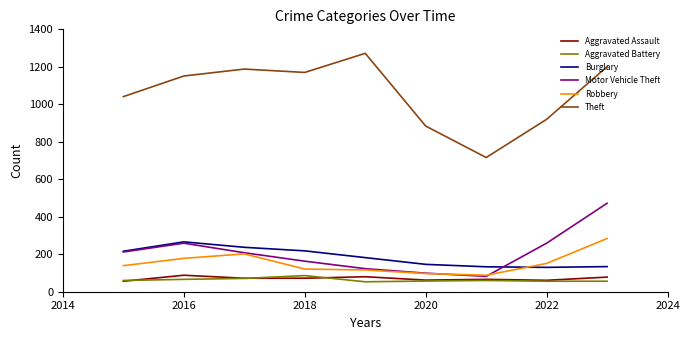

True or false: Theft and Burglary cross at least once.

False